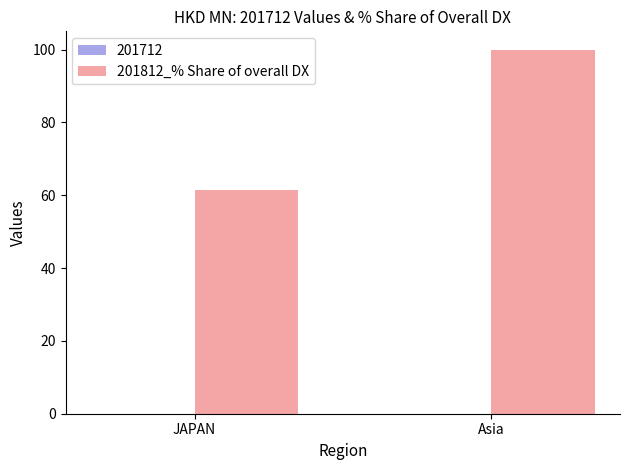

The value of 201812_% Share of overall DX at JAPAN is 61.5. True or false?

True